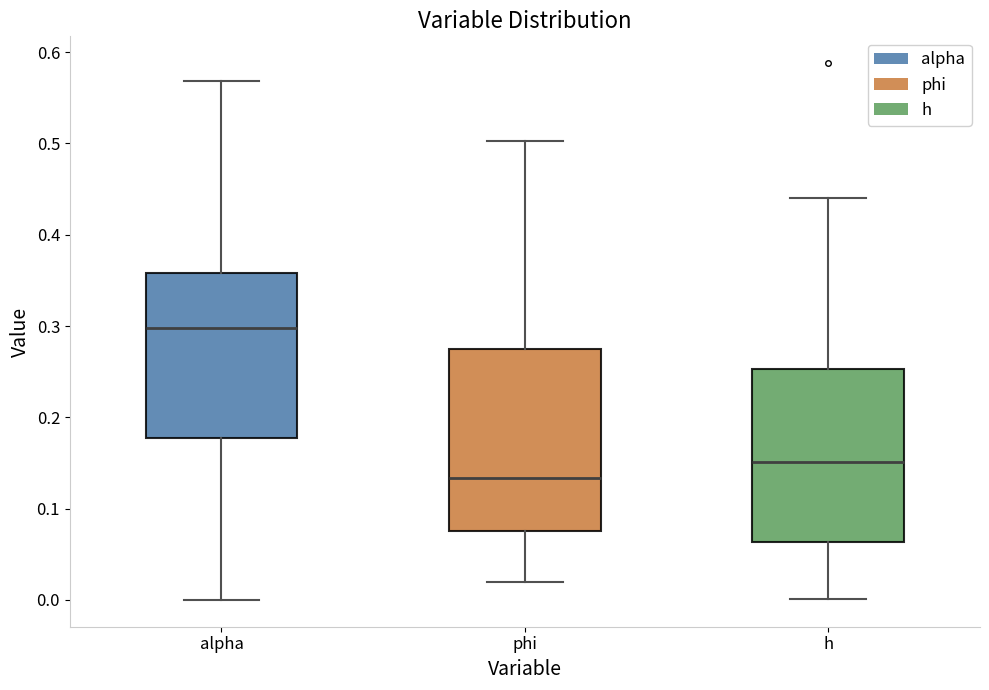

Where does the upper whisker of the box for h end on the y-axis? The values are not printed on the chart, so give them approximately, as read against the axis.

0.44